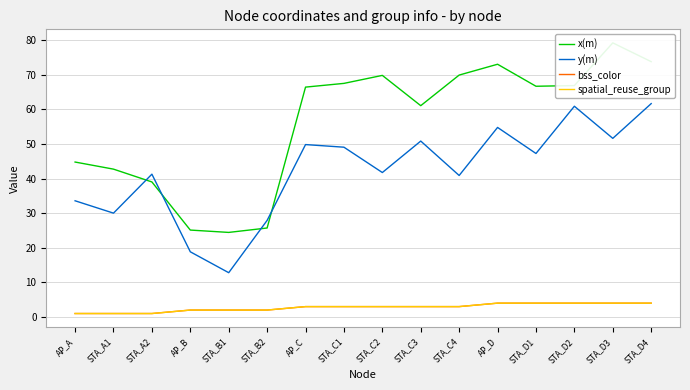

How many categories are shown in the chart?

16